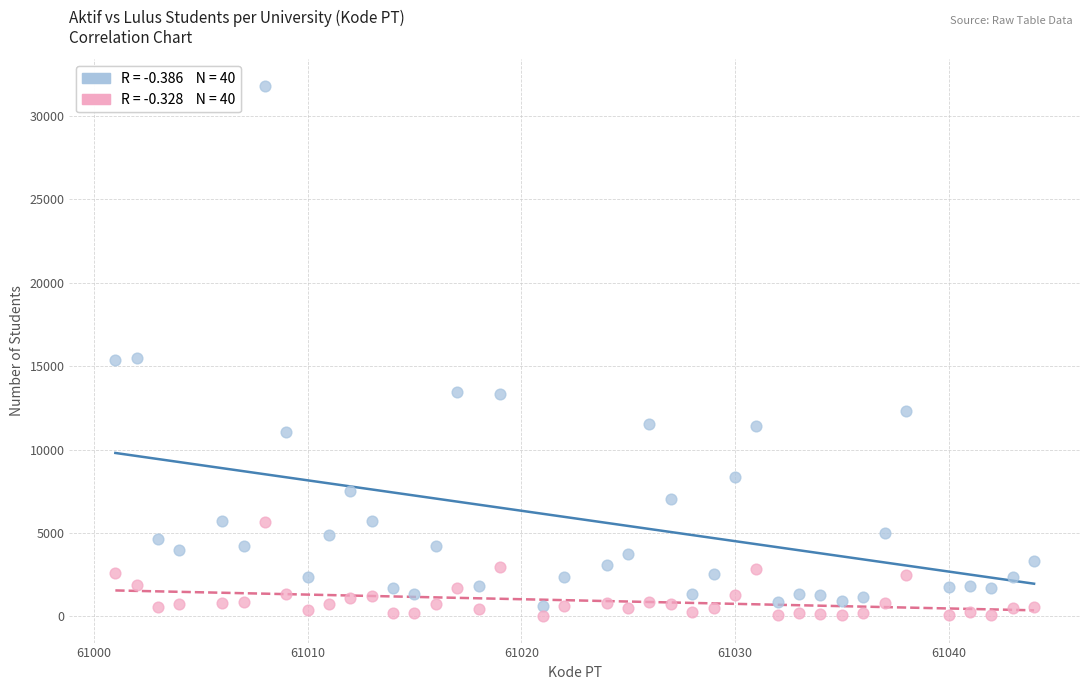

Across all data points, what is the range of X values (max minus min)?

43